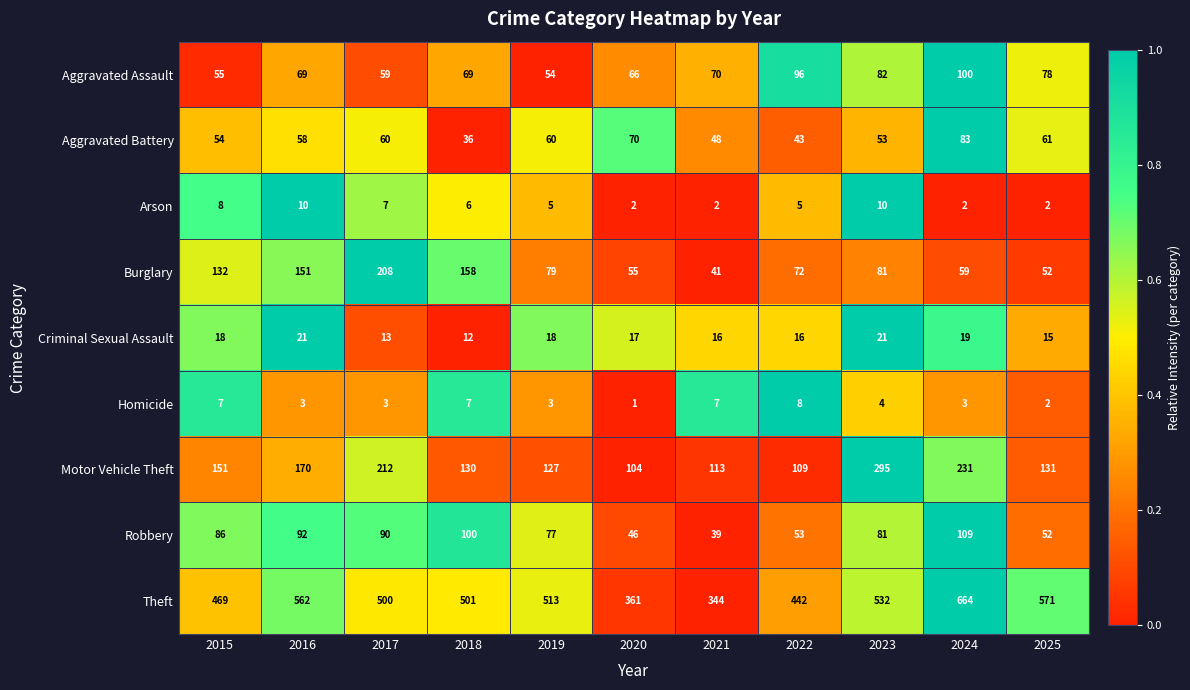

The value of Theft at 2019 is 801. True or false?

False